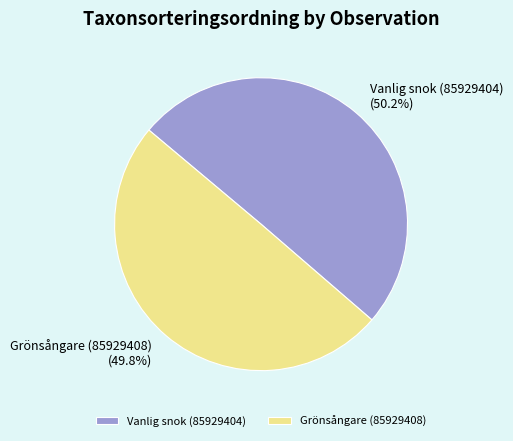

What percentage do Grönsångare (85929408) and Vanlig snok (85929404) together represent?

100.0%